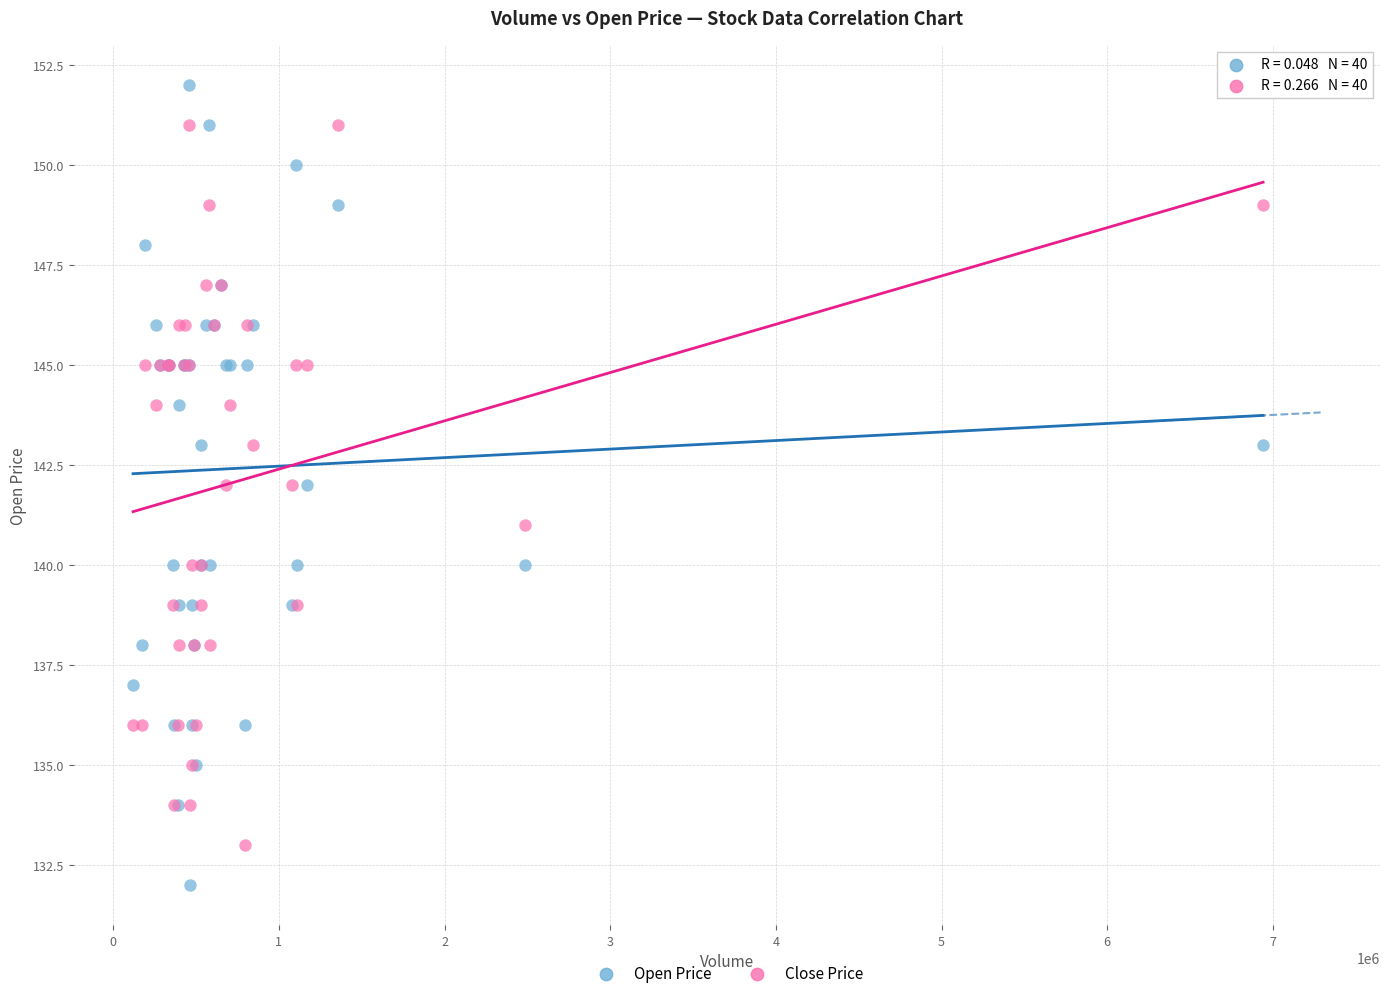

Which series contains the highest Y value?

Open Price